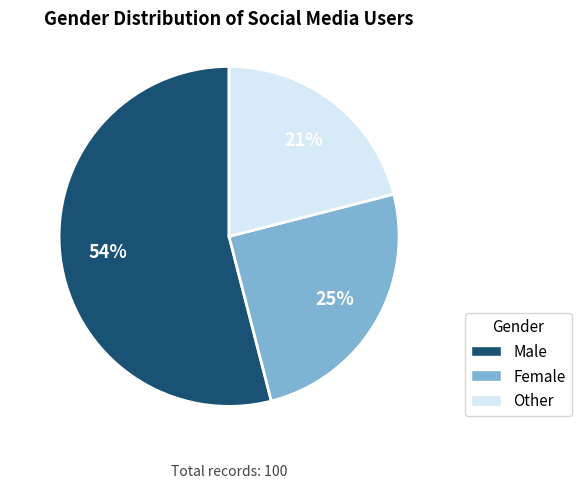

What is the ratio of the value at Other to the value at Female?

0.8